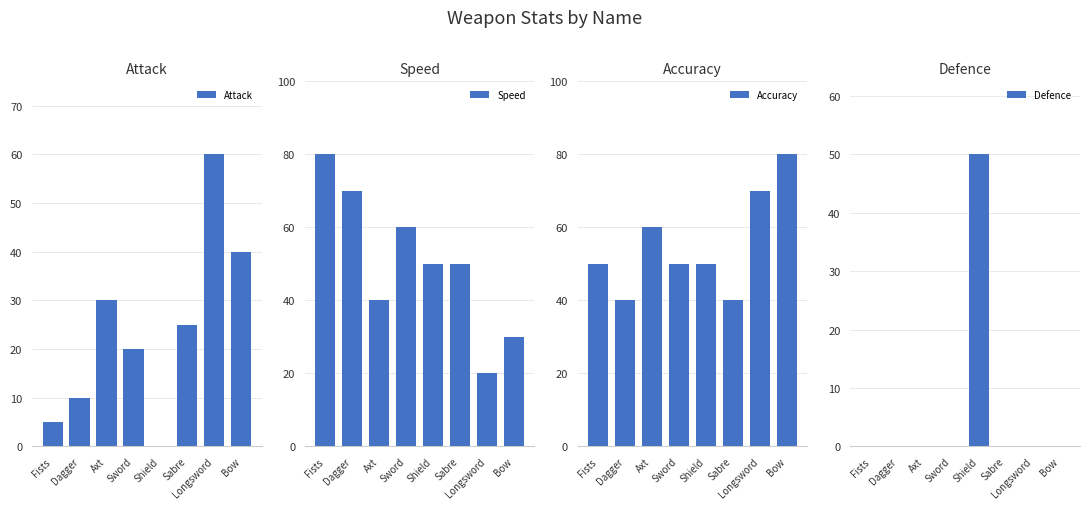

What is the label of the 5th bar from the right?

Sword